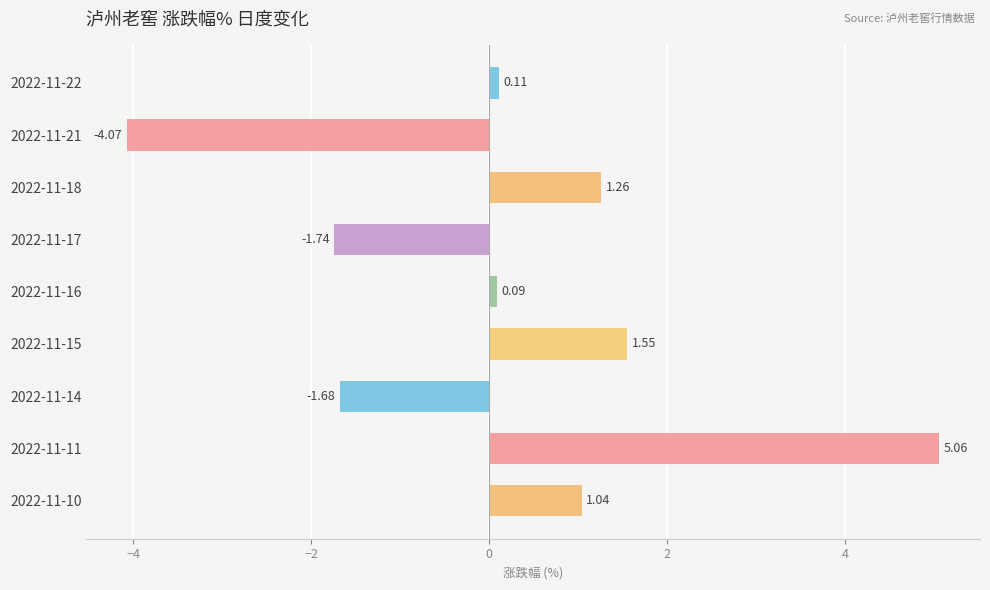

What is the difference between the maximum and minimum values?

9.1